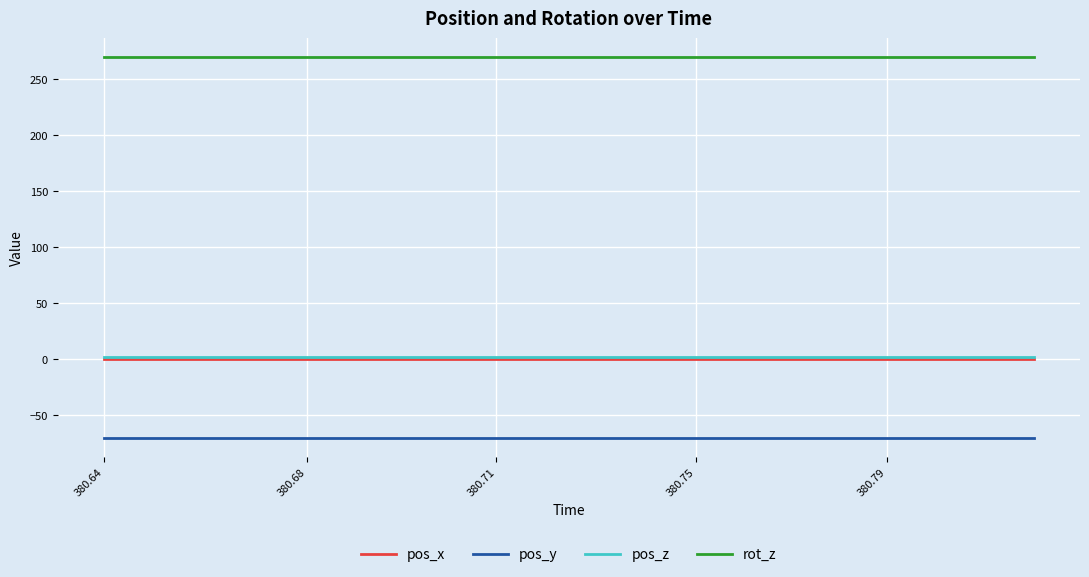

How many distinct data groups are displayed?

4